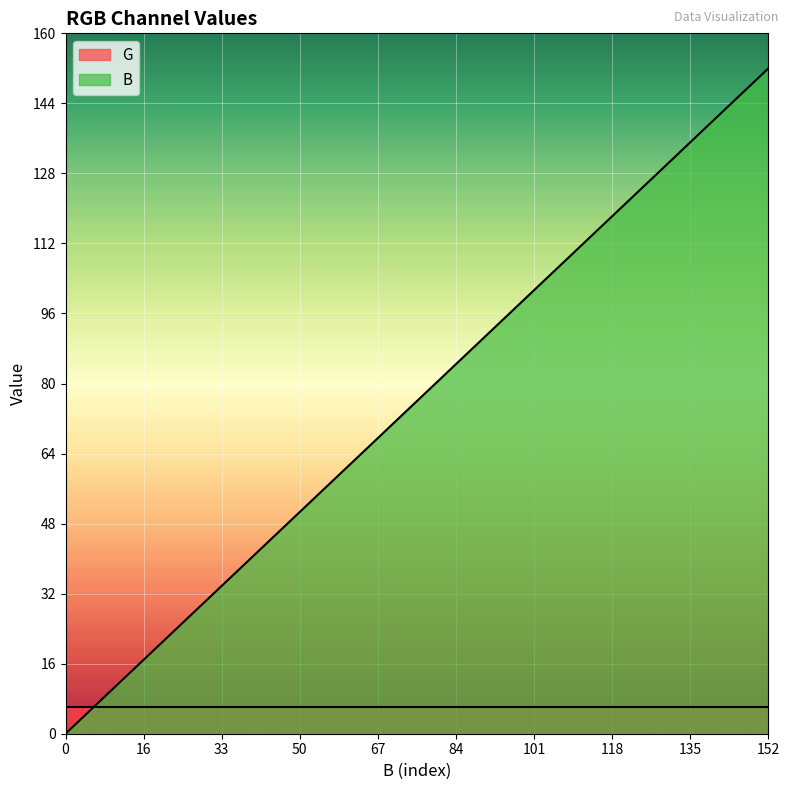

Reading right to left, transcribe all the data shown in this chart.

152	144	136	128	120	112	104	96	88	80	72	64	56	48	40	32	24	16	8	0